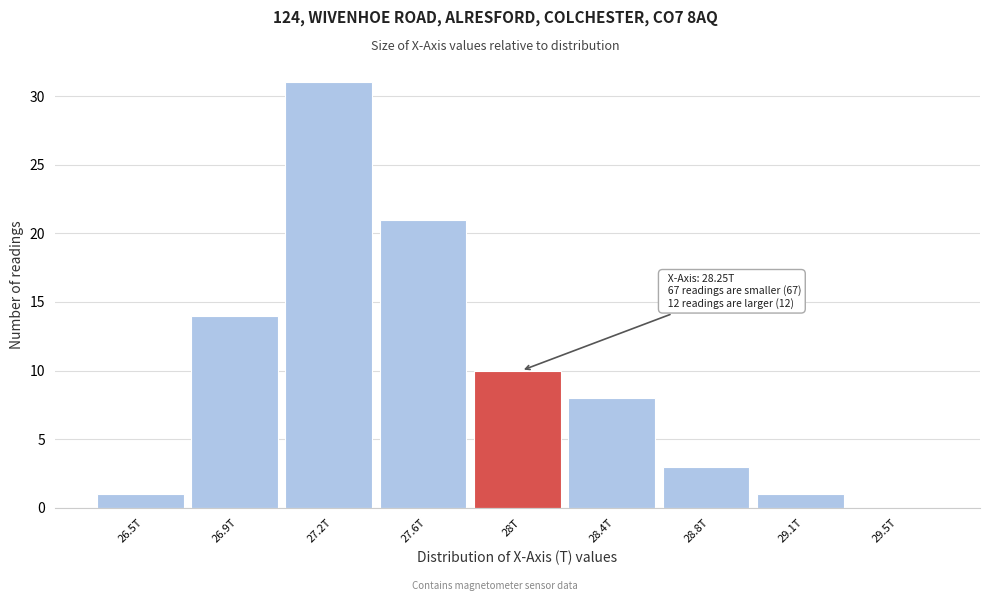

Reading left to right, what are all the values shown in this chart?

26.5T=1	26.9T=14	27.2T=31	27.6T=21	28T=10	28.4T=8	28.8T=3	29.1T=1	29.5T=0